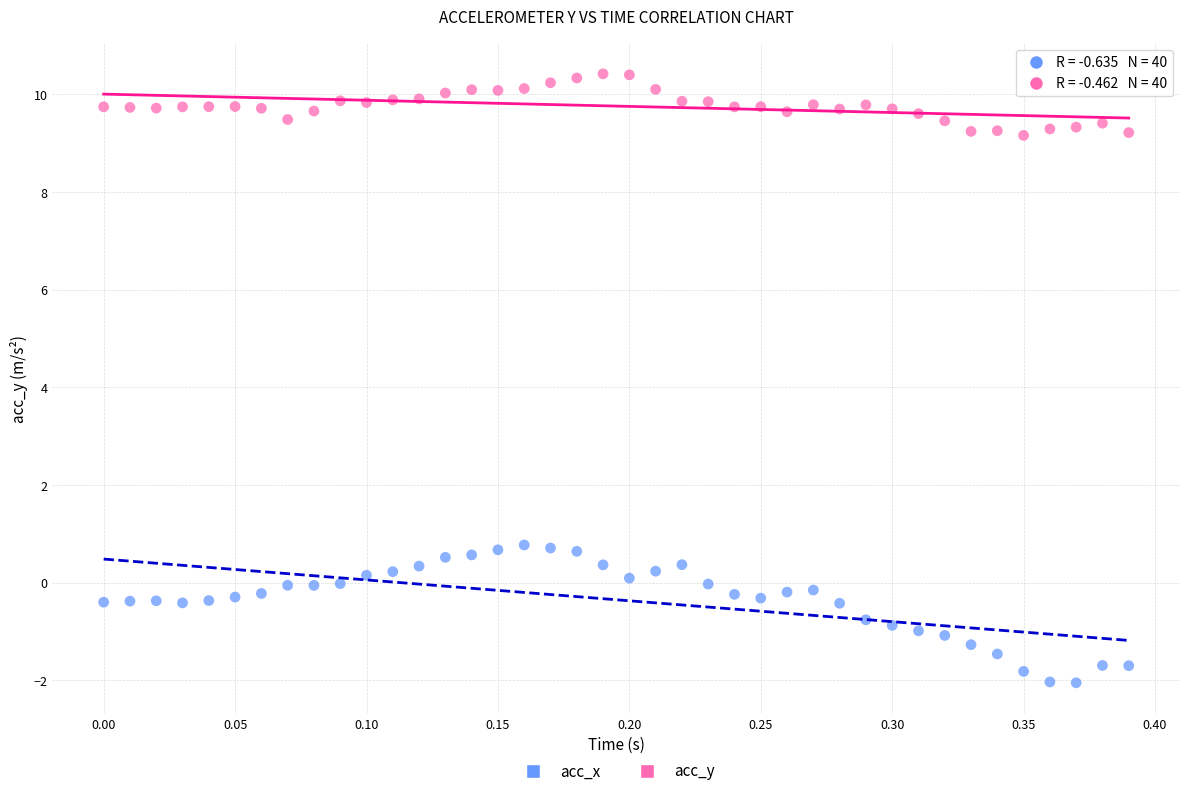

What is the X range (max minus min) for the scatter plot?

0.4